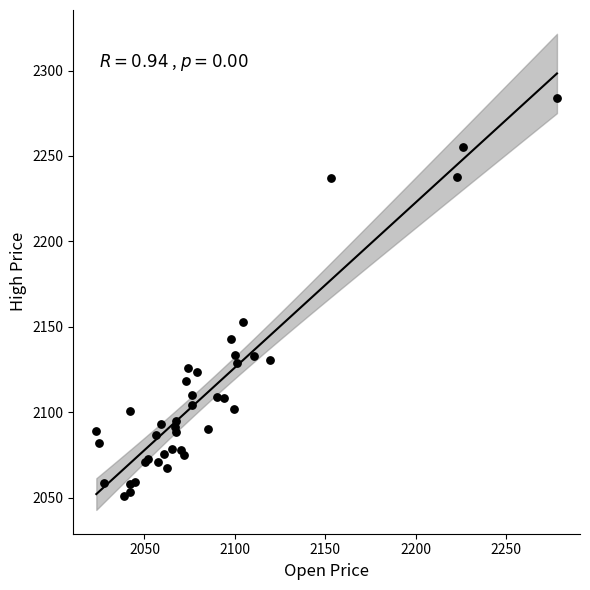

What Y value in the scatter plot is closest to 2167?

2152.7